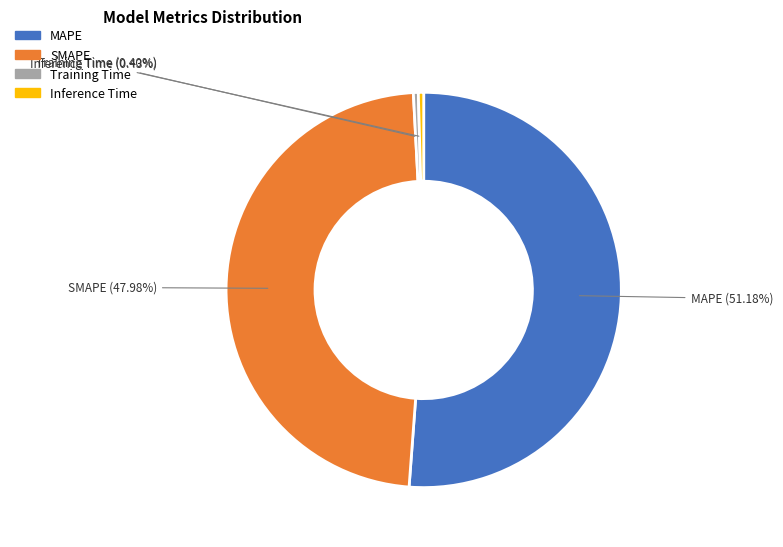

Which has a higher value, MAPE or Inference Time?

MAPE